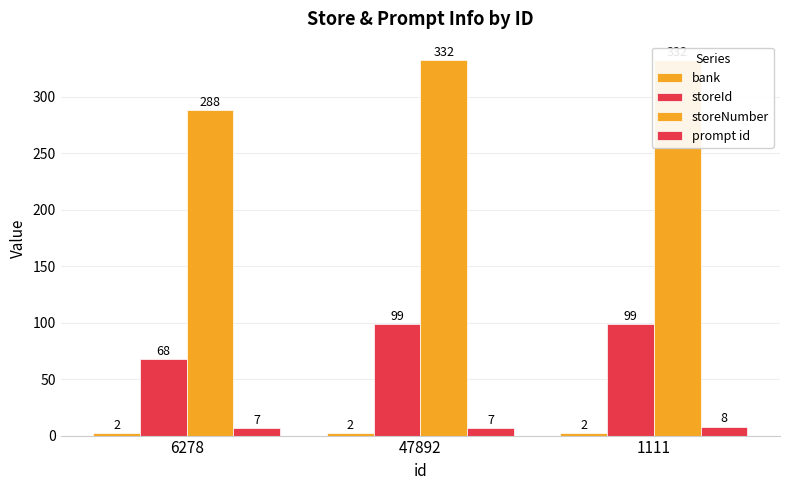

What is the value of the storeId bar at the 3rd from the left?

99